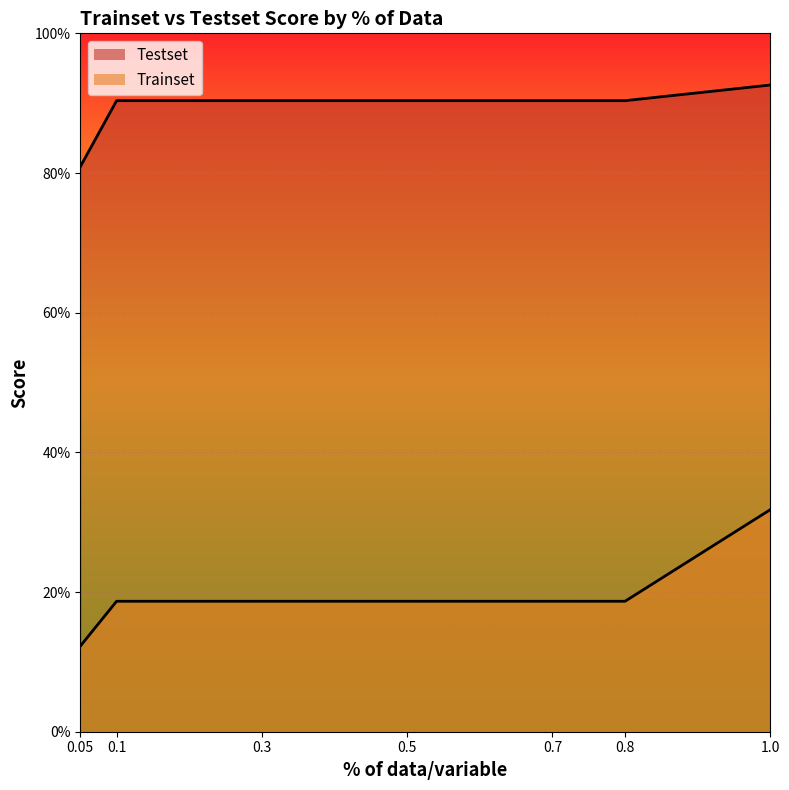

What is the greatest value displayed?

0.9